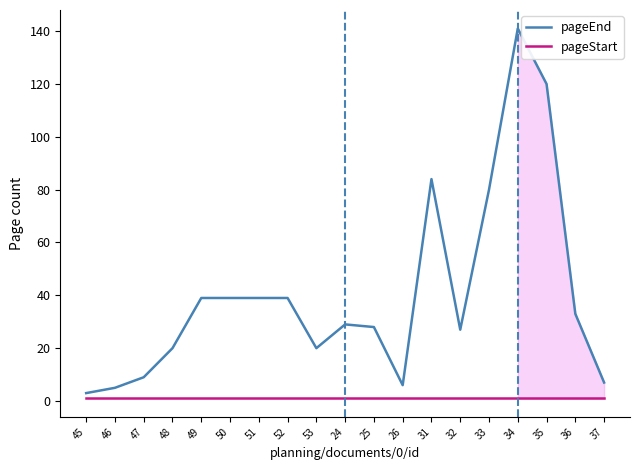

Which series changed the most between 48 and 33?

pageEnd